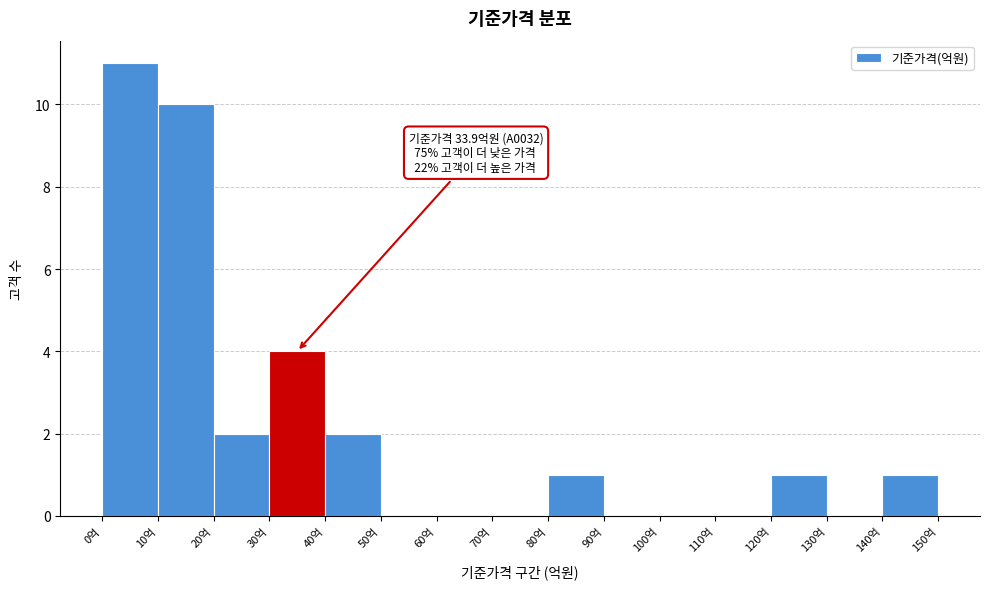

Which range on the x-axis has the tallest bar?

0 to 10